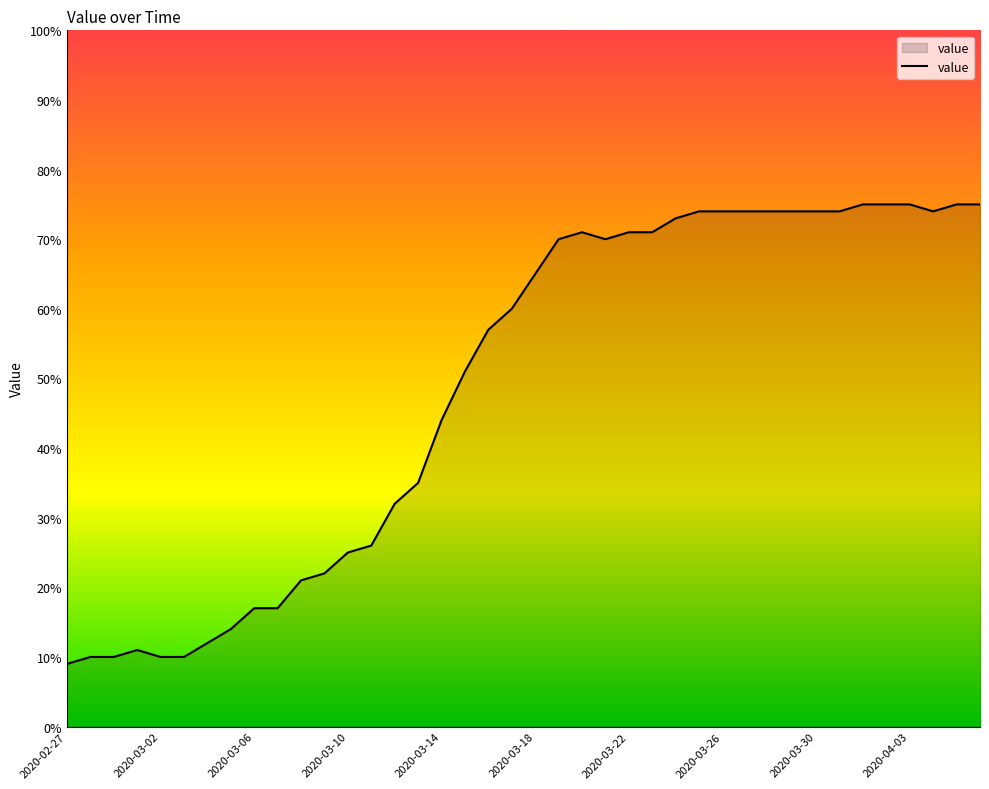

What is the difference between the maximum and minimum values?

66